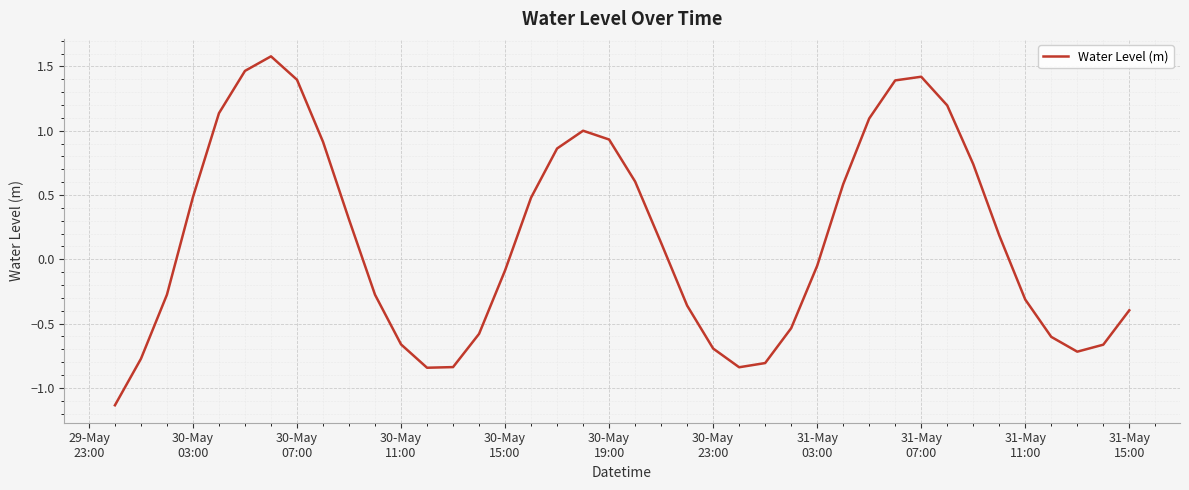

What is the maximum value shown in the chart?

1.6